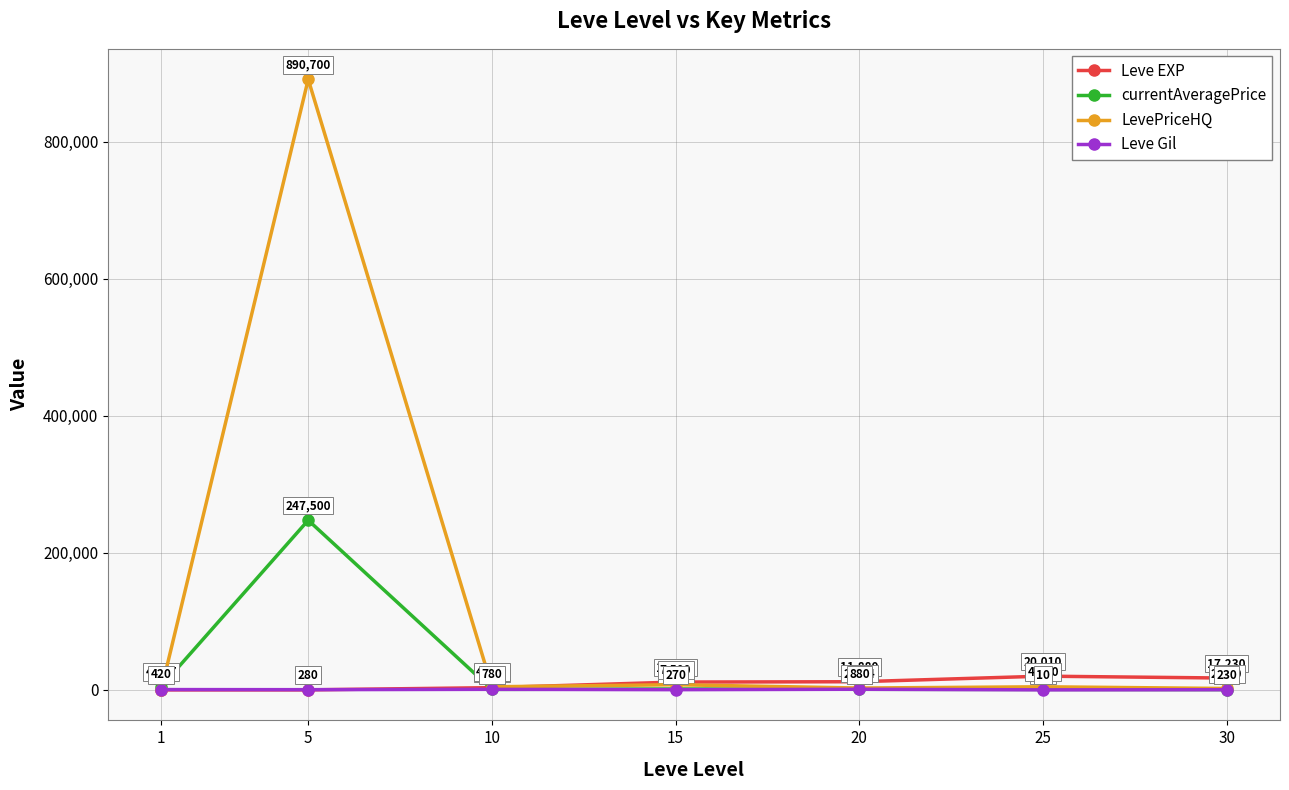

At which label does LevePriceHQ first exceed 4500?

5